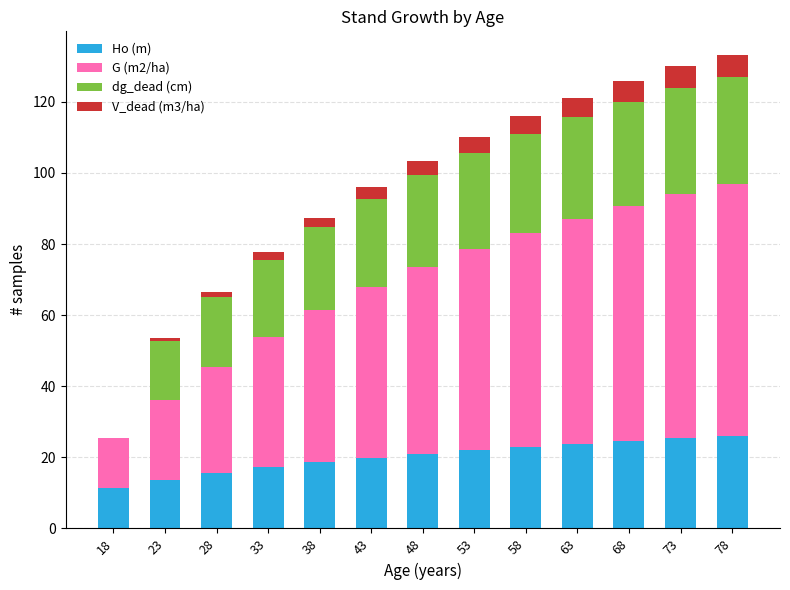

What is the maximum value for Ho (m)?

26.0